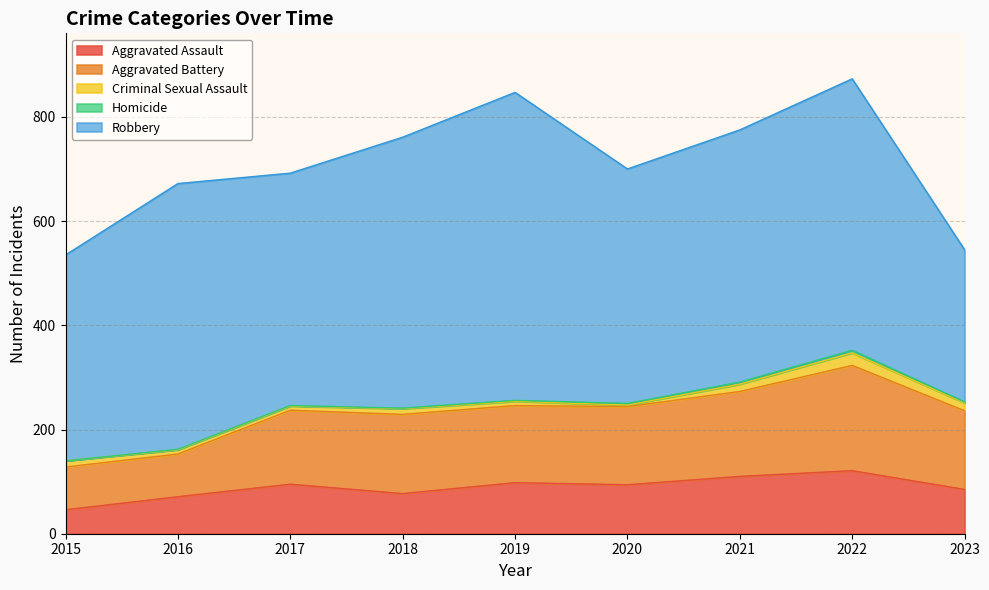

True or false: Homicide has a value of 5 at 2020.

False